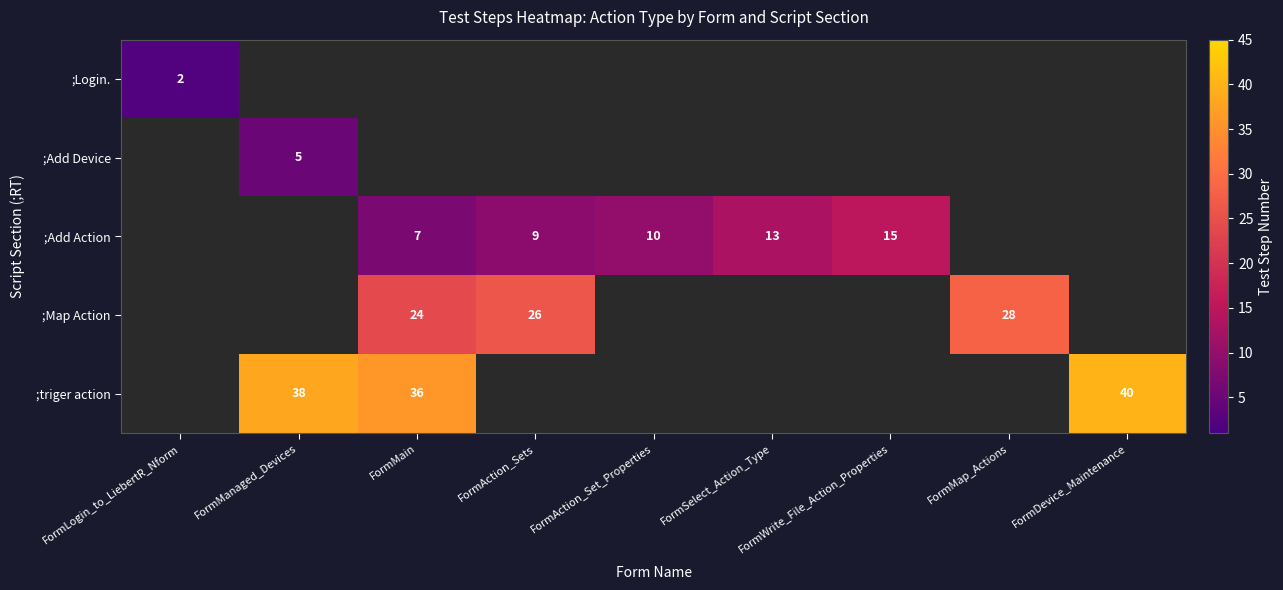

At how many categories does at least one series exceed 12?

7